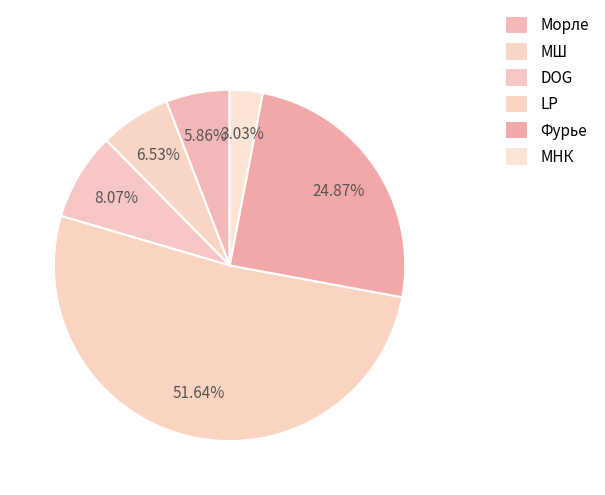

Count the number of slices in the pie.

6